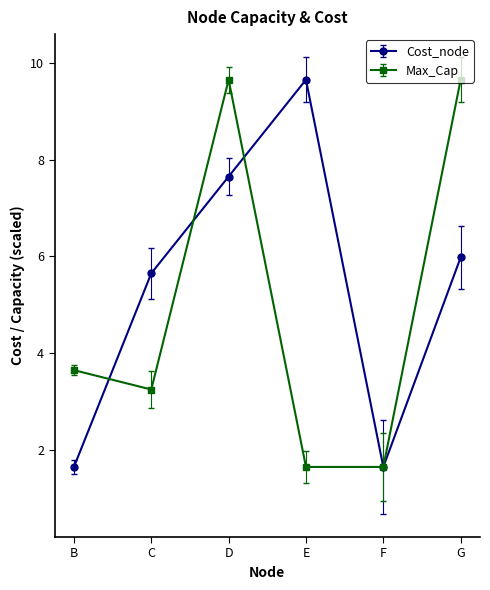

Between D and F, which series saw the biggest shift?

Max_Cap